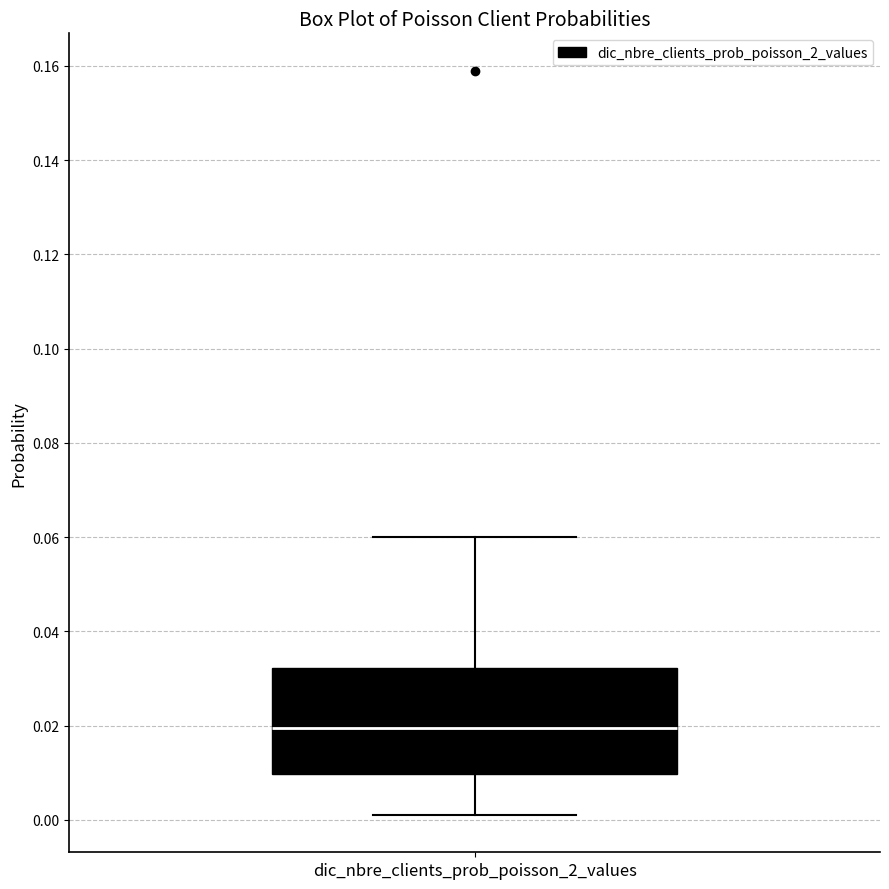

Where does the upper whisker of the box for dic_nbre_clients_prob_poisson_2_values end on the y-axis? The values are not printed on the chart, so give them approximately, as read against the axis.

0.060